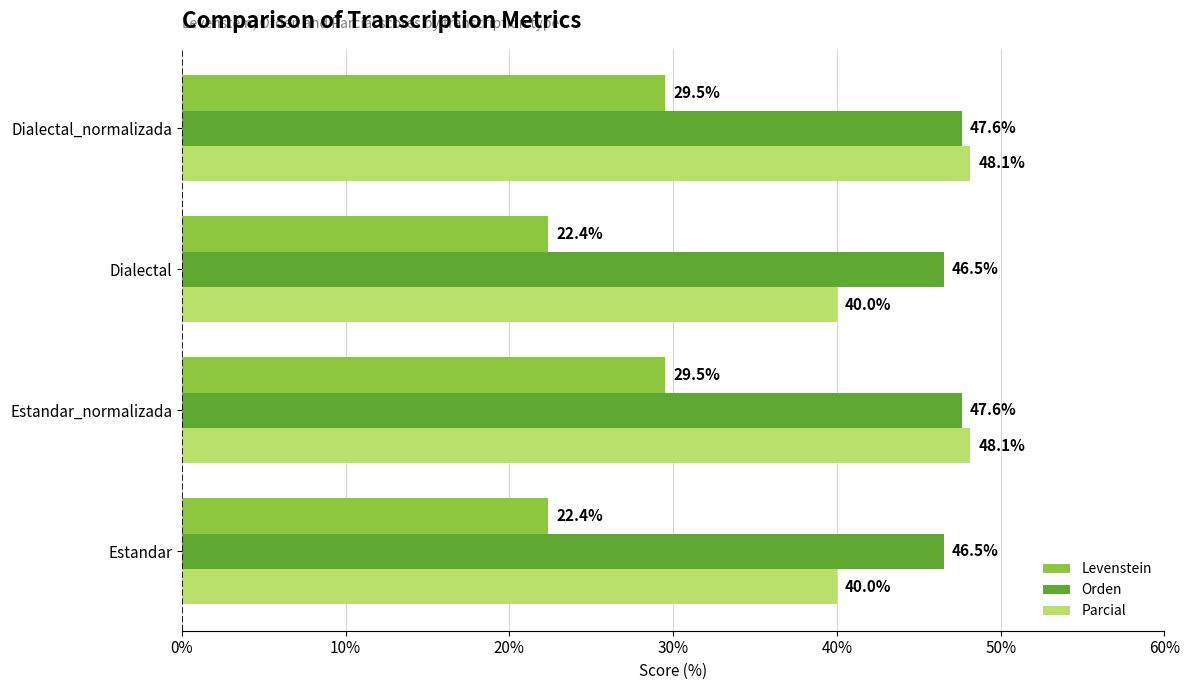

What is the difference between the highest and lowest values at Estandar_normalizada?

18.6